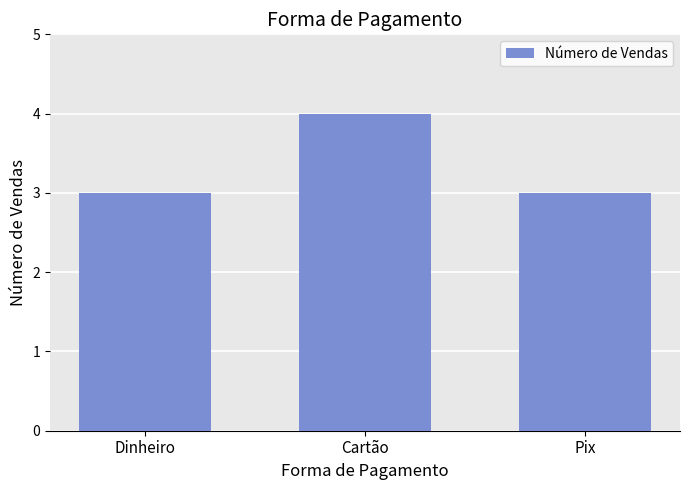

Are the bars grouped side by side (vs. stacked)?

No